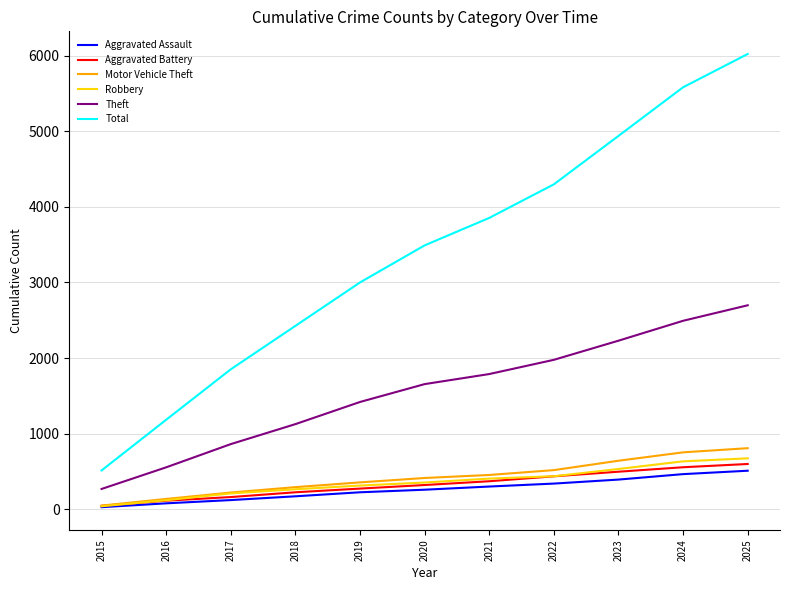

What is the average value of the Total series?

3378